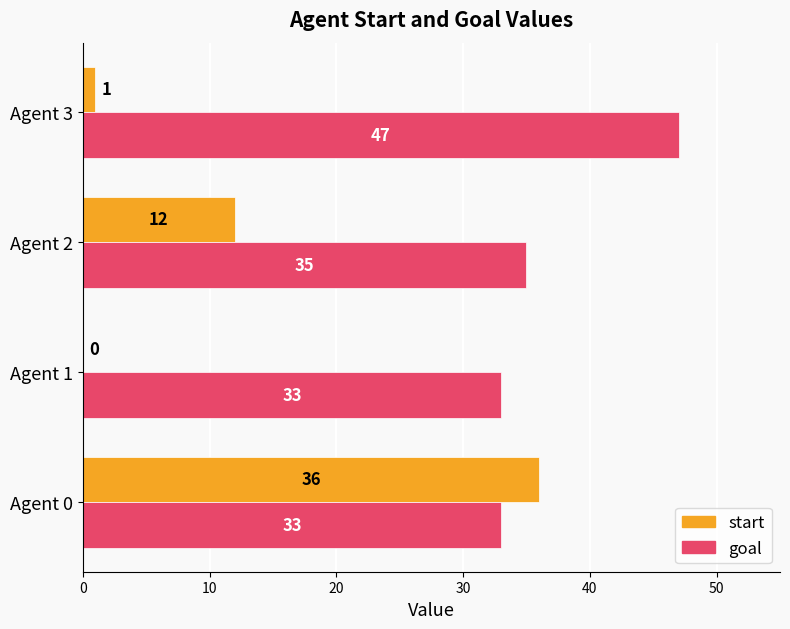

Is the value of start at Agent 0 greater than the value of goal at Agent 1?

Yes